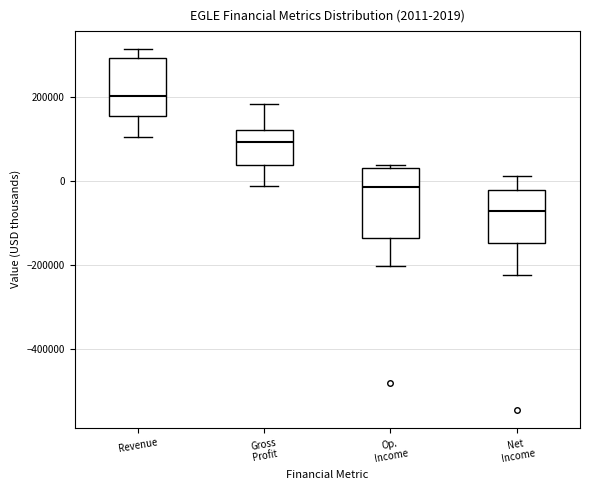

Which box's median line is the highest?

Revenue